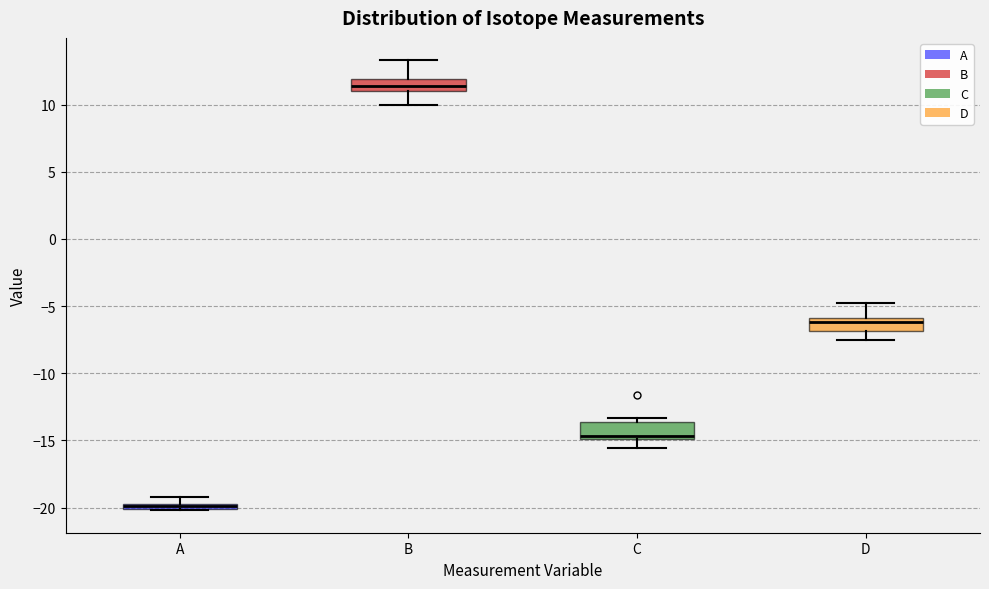

Where is the lower edge of the box for C on the y-axis? The values are not printed on the chart, so give them approximately, as read against the axis.

-15.0